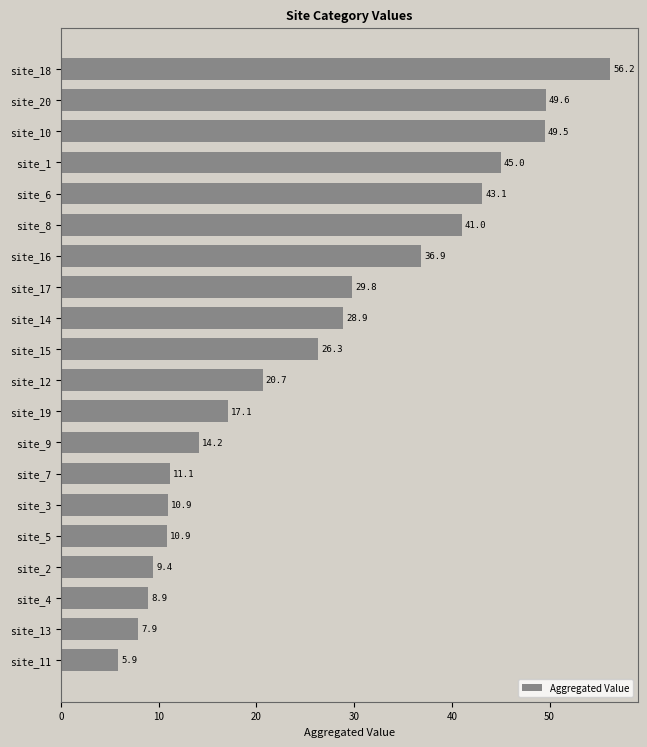

The chart shows a value of 26.3 at site_15. True or false?

True